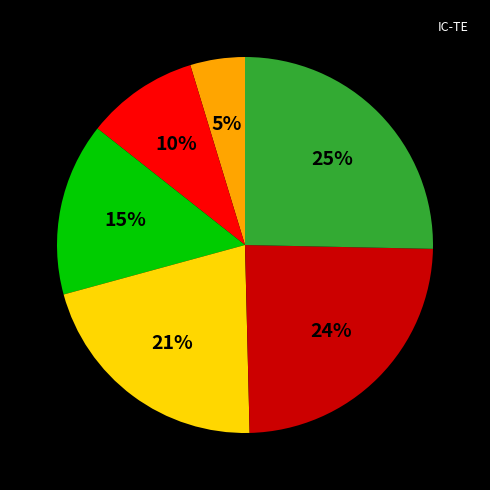

Is there a majority slice in this chart?

No